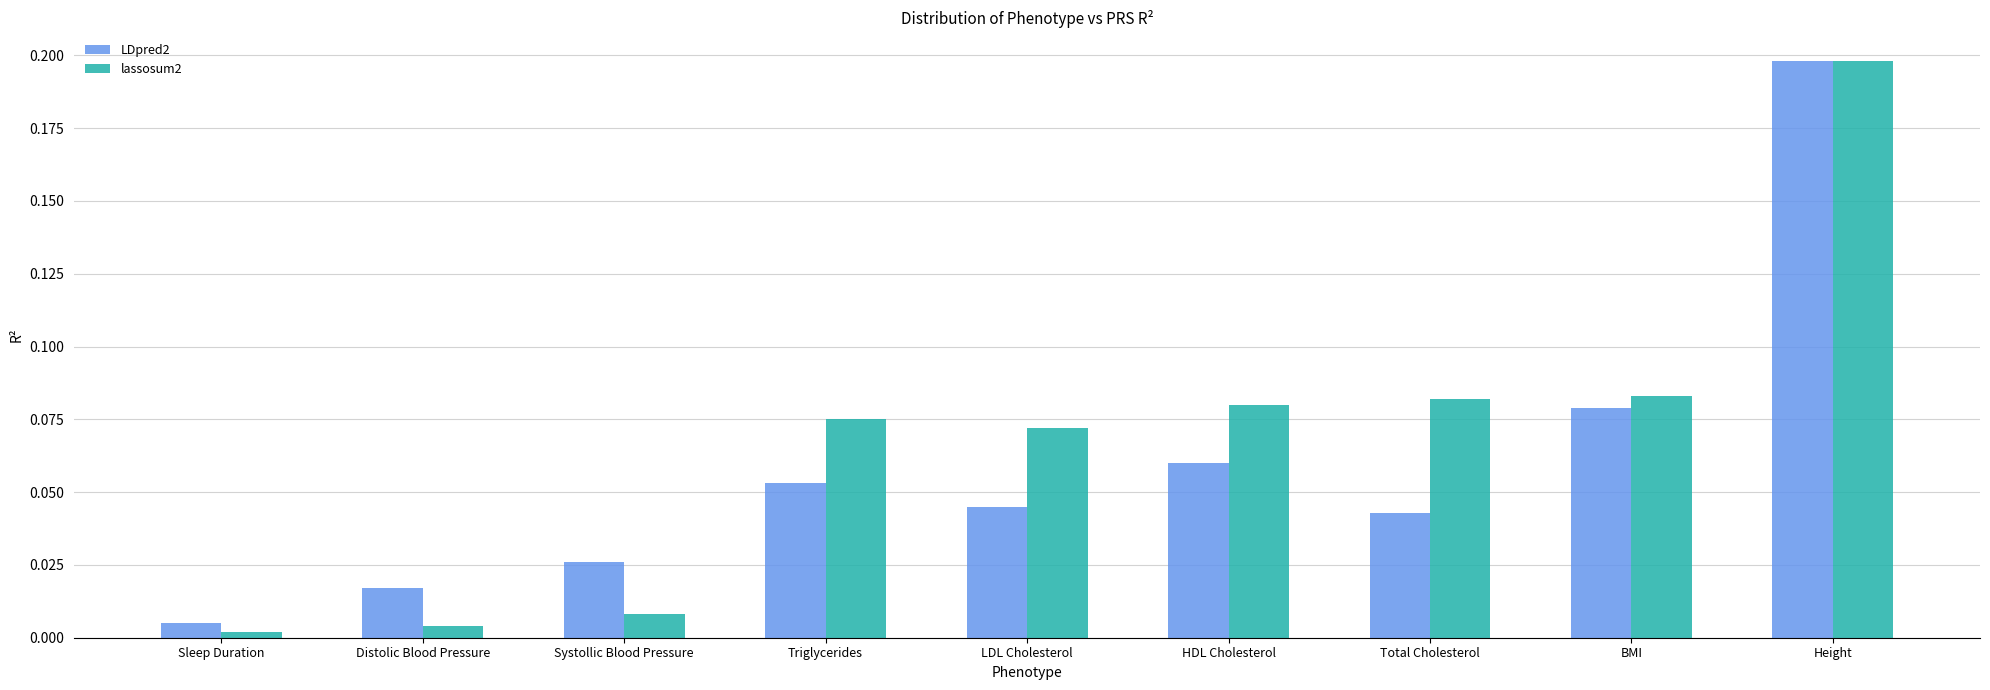

How many categories are shown in the chart?

9